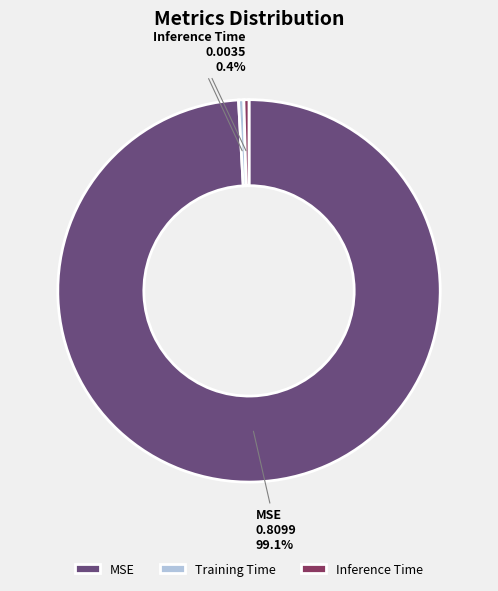

What is the largest slice in the pie chart?

MSE